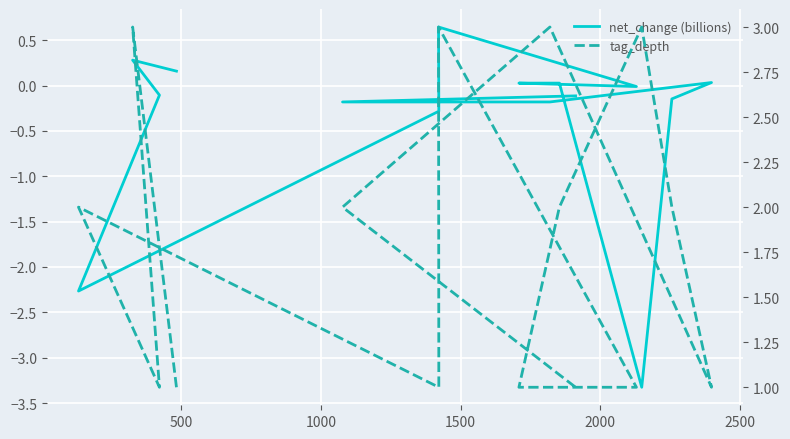

In tag_depth, how many points are lower than both neighbors (excluding endpoints)?

3